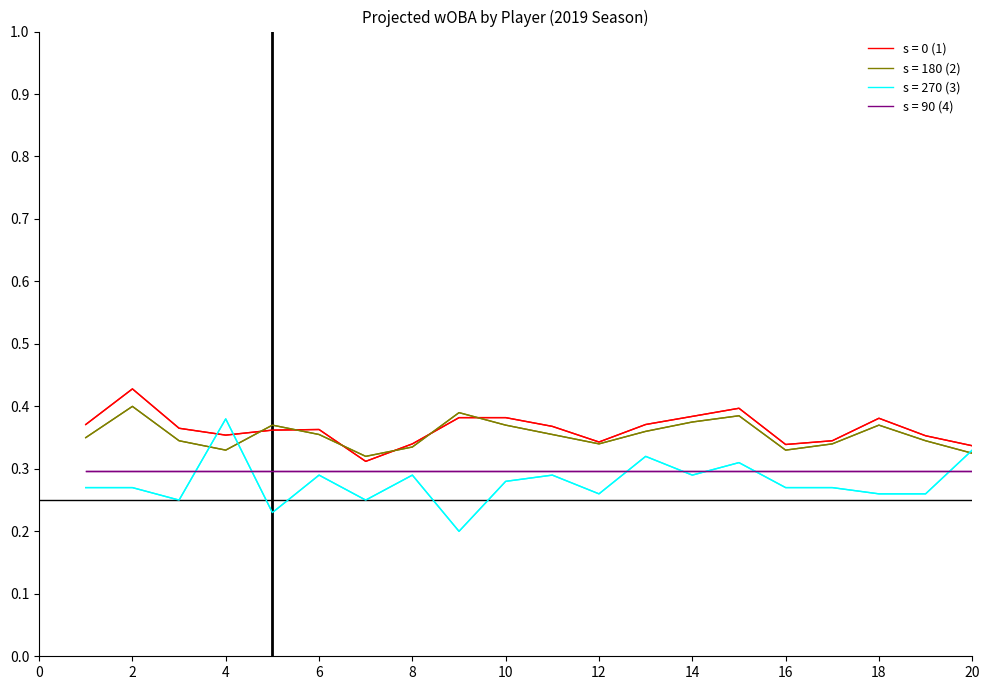

Does the chart have visible grid lines?

No